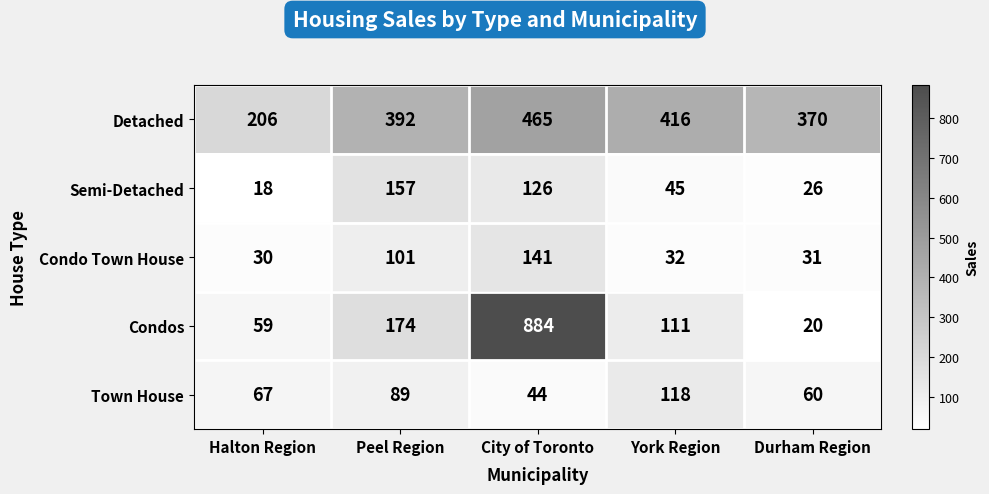

What is the sum of the Condos values at City of Toronto and Durham Region?

904